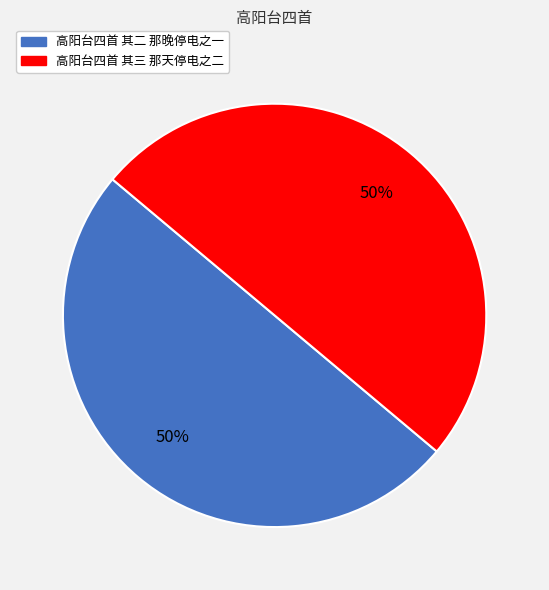

Combined, do 高阳台四首 其二 那晚停电之一 and 高阳台四首 其三 那天停电之二 account for over 50%?

Yes